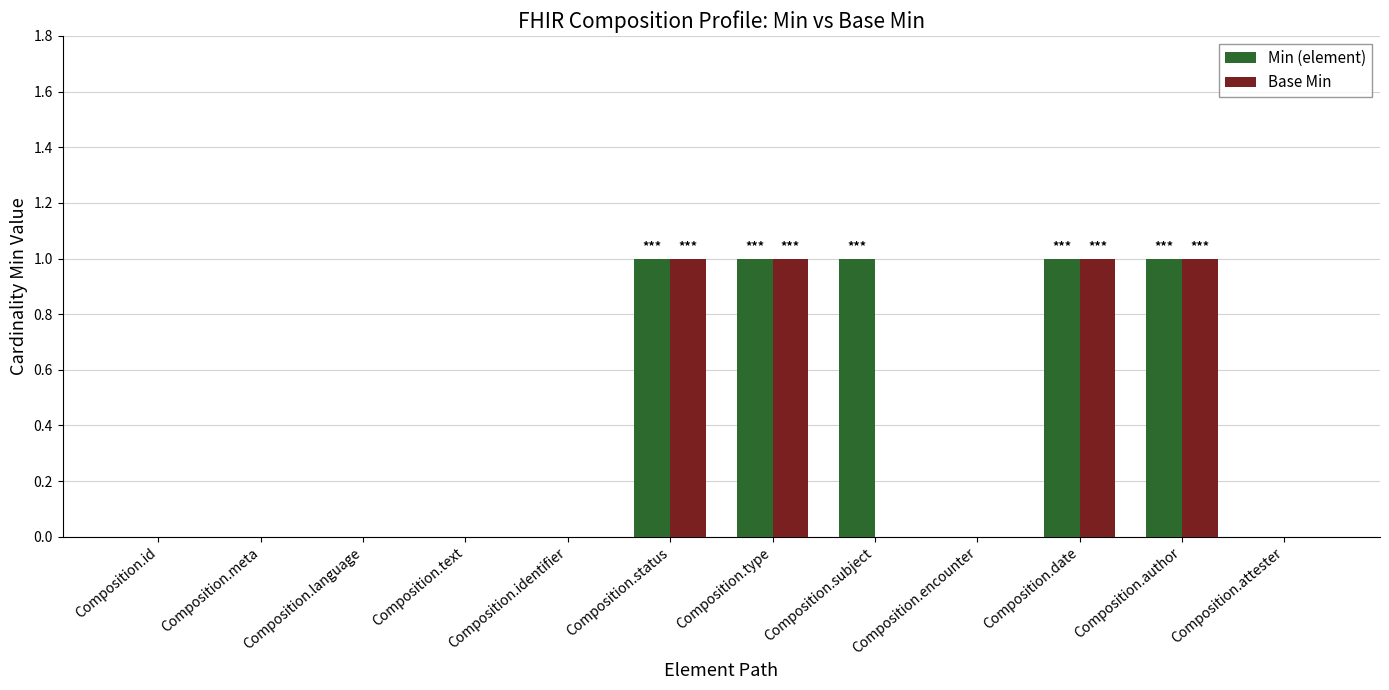

What is the sum of all Base Min values?

4